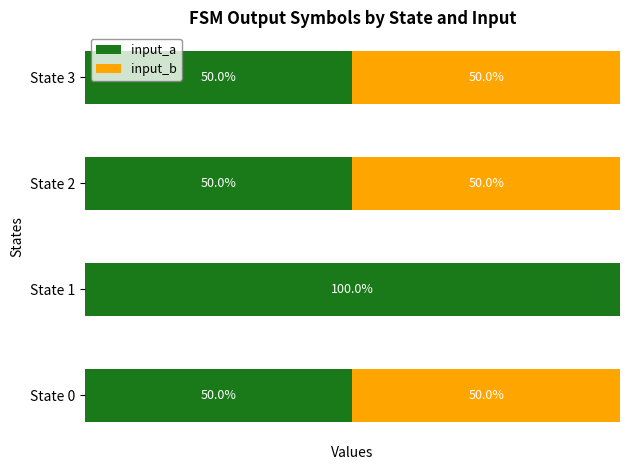

Rank the categories by input_a value from highest to lowest.

State 1, State 0, State 2, State 3